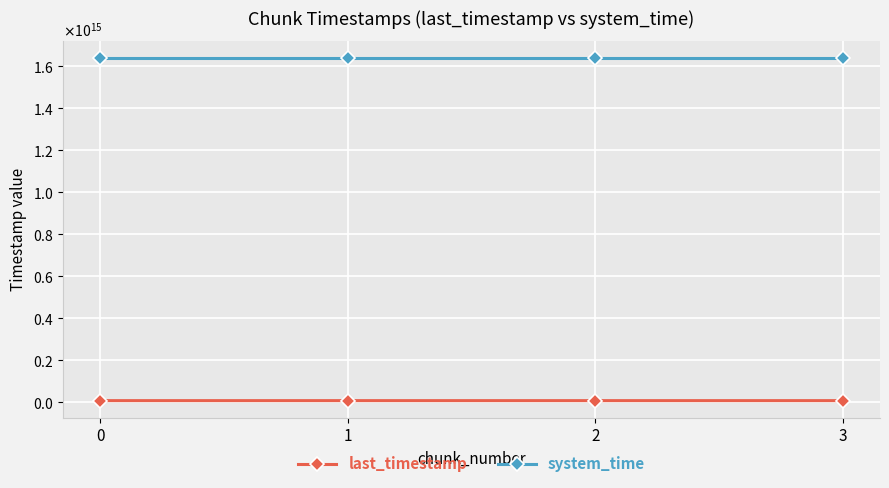

Is it true that last_timestamp equals 6280165923928 at 1?

True